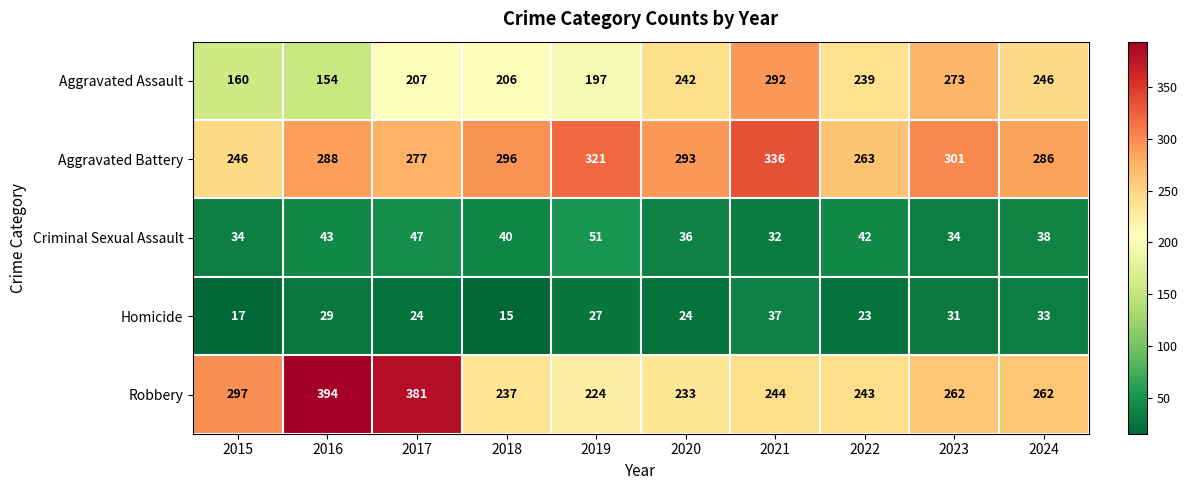

What is the difference between the second highest and second lowest values in the Homicide series?

16